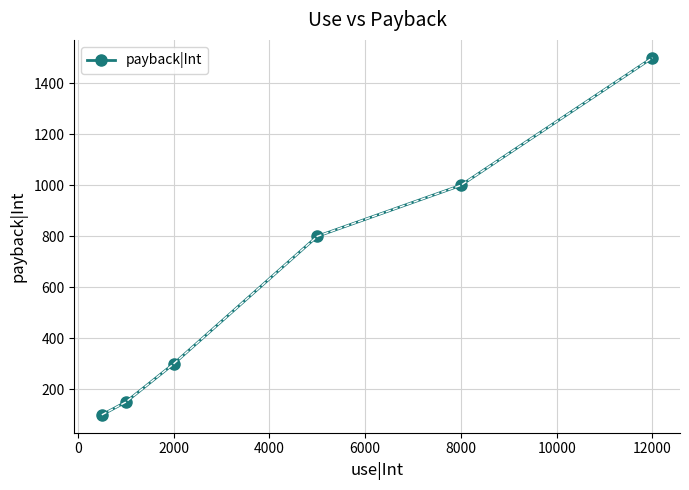

What is the value of the 2nd point from the left?

150